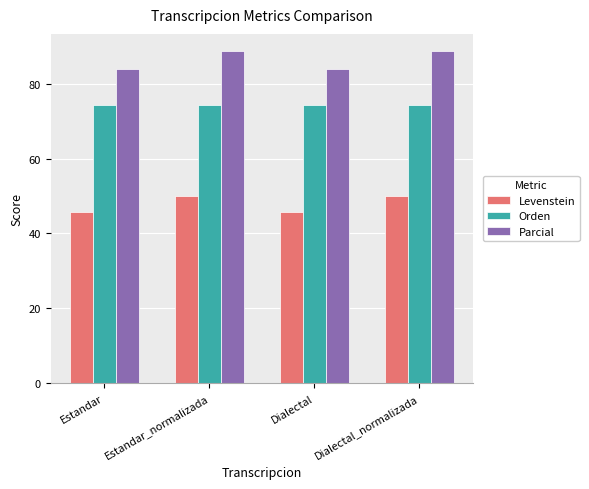

What is the minimum value for Levenstein?

45.8